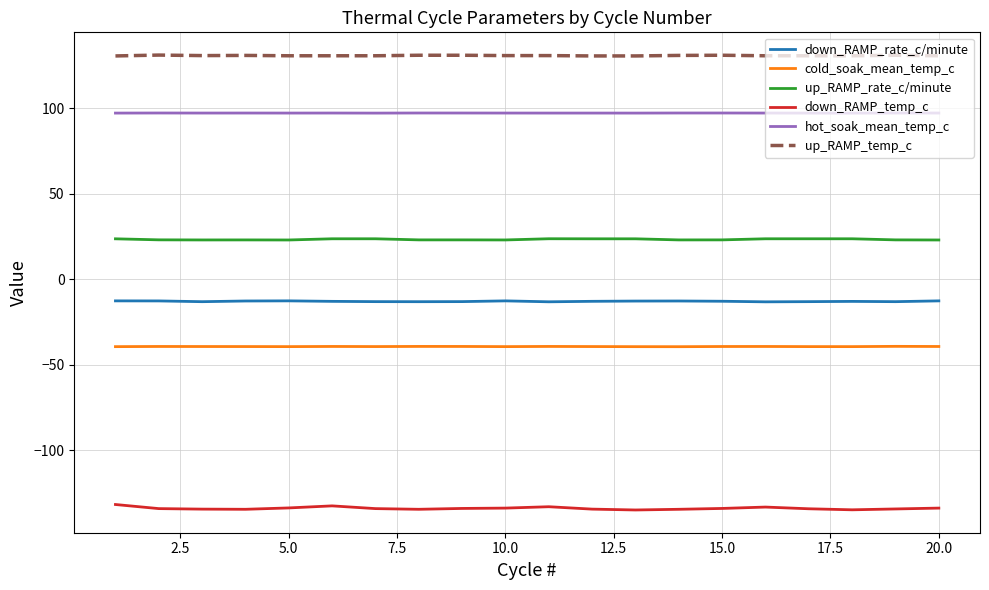

Which series has the largest range (max minus min)?

down_RAMP_temp_c